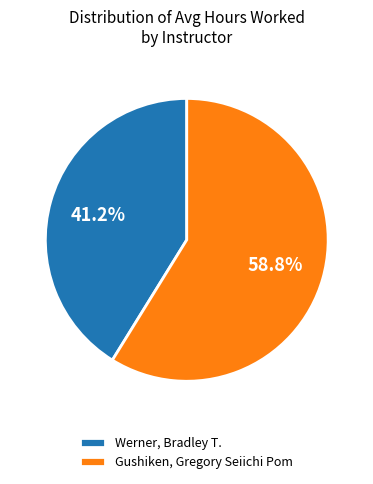

The Werner, Bradley T. slice represents 51% of the pie. True or false?

False